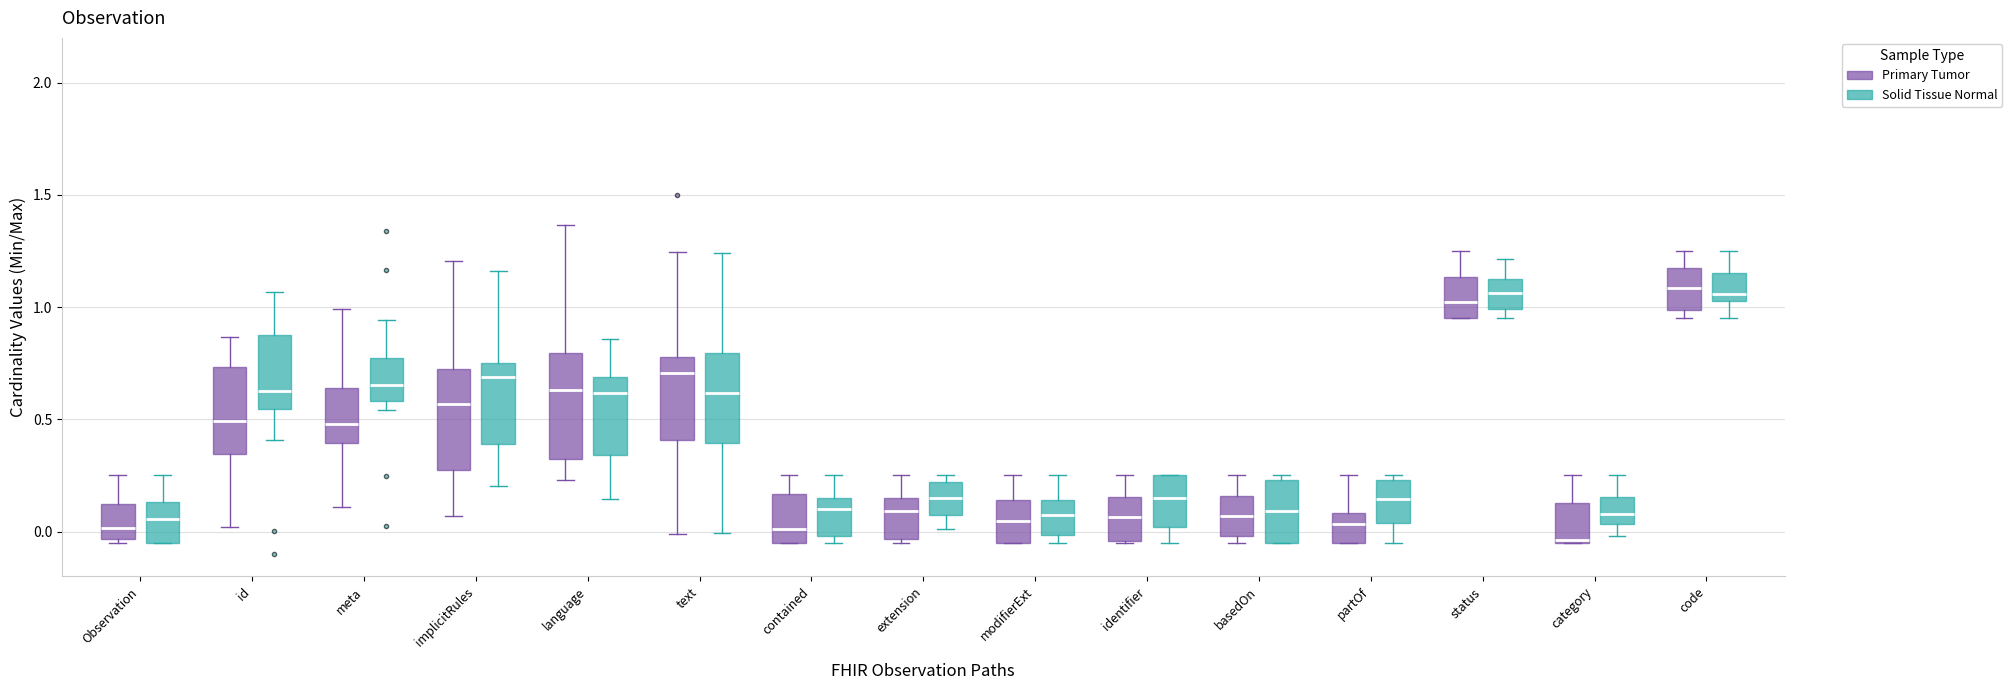

Reading left to right, read every box against the y-axis: the position of its median line, the range the box covers, and the ends of its whiskers. The values are not printed on the chart, so give them approximately, as read against the axis.

Observation (Primary Tumor): median 0.00, box -0.05 to 0.10, whiskers -0.05 (just below the box's lower edge) to 0.25
Observation (Solid Tissue Normal): median 0.05, box -0.05 to 0.15, whiskers -0.05 to 0.25
id (Primary Tumor): median 0.50, box 0.35 to 0.75, whiskers 0.00 to 0.85
id (Solid Tissue Normal): median 0.65, box 0.55 to 0.85, whiskers 0.40 to 1.05
meta (Primary Tumor): median 0.50, box 0.40 to 0.65, whiskers 0.10 to 1.00
meta (Solid Tissue Normal): median 0.65, box 0.60 to 0.75, whiskers 0.55 to 0.95
implicitRules (Primary Tumor): median 0.55, box 0.25 to 0.75, whiskers 0.05 to 1.20
implicitRules (Solid Tissue Normal): median 0.70, box 0.40 to 0.75, whiskers 0.20 to 1.15
language (Primary Tumor): median 0.65, box 0.30 to 0.80, whiskers 0.25 to 1.35
language (Solid Tissue Normal): median 0.60, box 0.35 to 0.70, whiskers 0.15 to 0.85
text (Primary Tumor): median 0.70, box 0.40 to 0.80, whiskers 0.00 to 1.25
text (Solid Tissue Normal): median 0.60, box 0.40 to 0.80, whiskers 0.00 to 1.25
contained (Primary Tumor): median 0.00, box -0.05 to 0.15, whiskers -0.05 to 0.25
contained (Solid Tissue Normal): median 0.10, box 0.00 to 0.15, whiskers -0.05 to 0.25
extension (Primary Tumor): median 0.10, box -0.05 to 0.15, whiskers -0.05 (just below the box's lower edge) to 0.25
extension (Solid Tissue Normal): median 0.15, box 0.10 to 0.20, whiskers 0.00 to 0.25
modifierExt (Primary Tumor): median 0.05, box -0.05 to 0.15, whiskers -0.05 to 0.25
modifierExt (Solid Tissue Normal): median 0.10, box 0.00 to 0.15, whiskers -0.05 to 0.25
identifier (Primary Tumor): median 0.05, box -0.05 to 0.15, whiskers -0.05 to 0.25
identifier (Solid Tissue Normal): median 0.15, box 0.00 to 0.25, whiskers -0.05 to 0.25
basedOn (Primary Tumor): median 0.05, box 0.00 to 0.15, whiskers -0.05 to 0.25
basedOn (Solid Tissue Normal): median 0.10, box -0.05 to 0.25, whiskers -0.05 to 0.25 (just above the box's upper edge)
partOf (Primary Tumor): median 0.05, box -0.05 to 0.10, whiskers -0.05 to 0.25
partOf (Solid Tissue Normal): median 0.15, box 0.05 to 0.25, whiskers -0.05 to 0.25 (just above the box's upper edge)
status (Primary Tumor): median 1.00, box 0.95 to 1.15, whiskers 0.95 to 1.25
status (Solid Tissue Normal): median 1.05, box 1.00 to 1.15, whiskers 0.95 to 1.20
category (Primary Tumor): median -0.05, box -0.05 to 0.15, whiskers -0.05 to 0.25
category (Solid Tissue Normal): median 0.10, box 0.05 to 0.15, whiskers 0.00 to 0.25
code (Primary Tumor): median 1.10, box 1.00 to 1.15, whiskers 0.95 to 1.25
code (Solid Tissue Normal): median 1.05 (just above the box's lower edge), box 1.05 to 1.15, whiskers 0.95 to 1.25